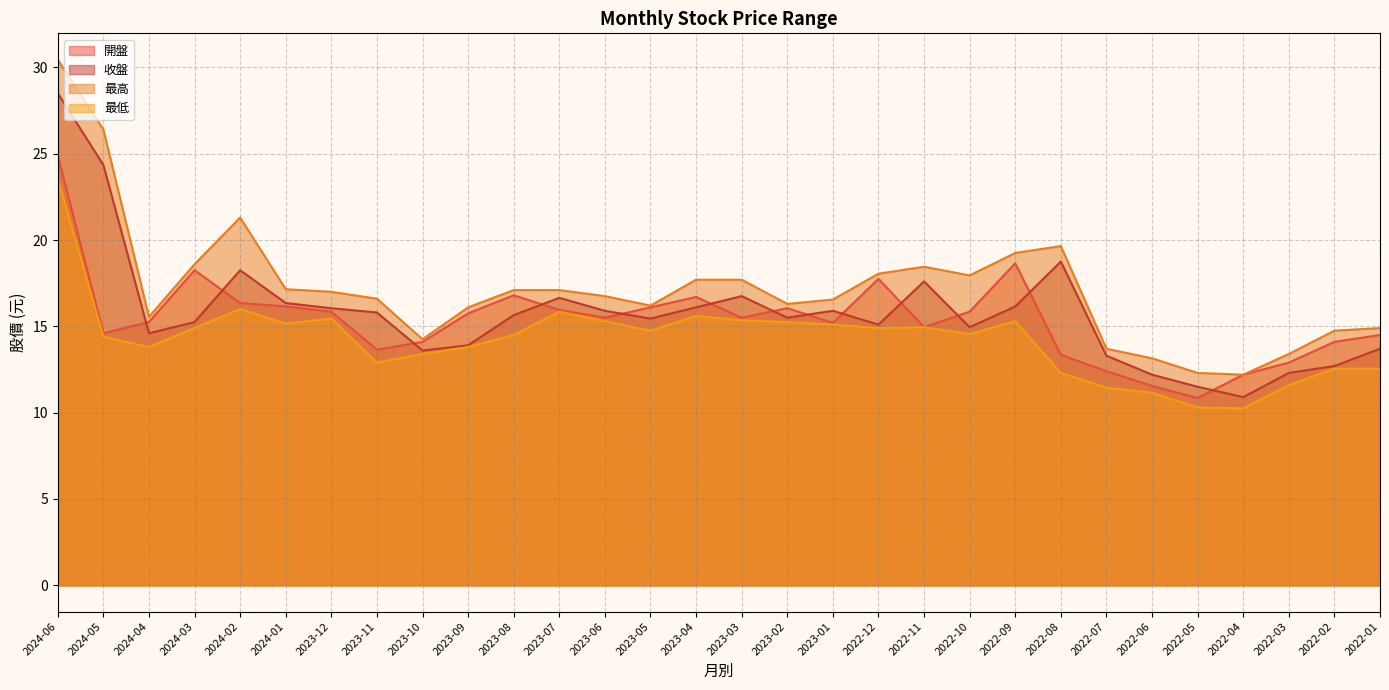

What is the label of the 13th point from the left?

2023-06